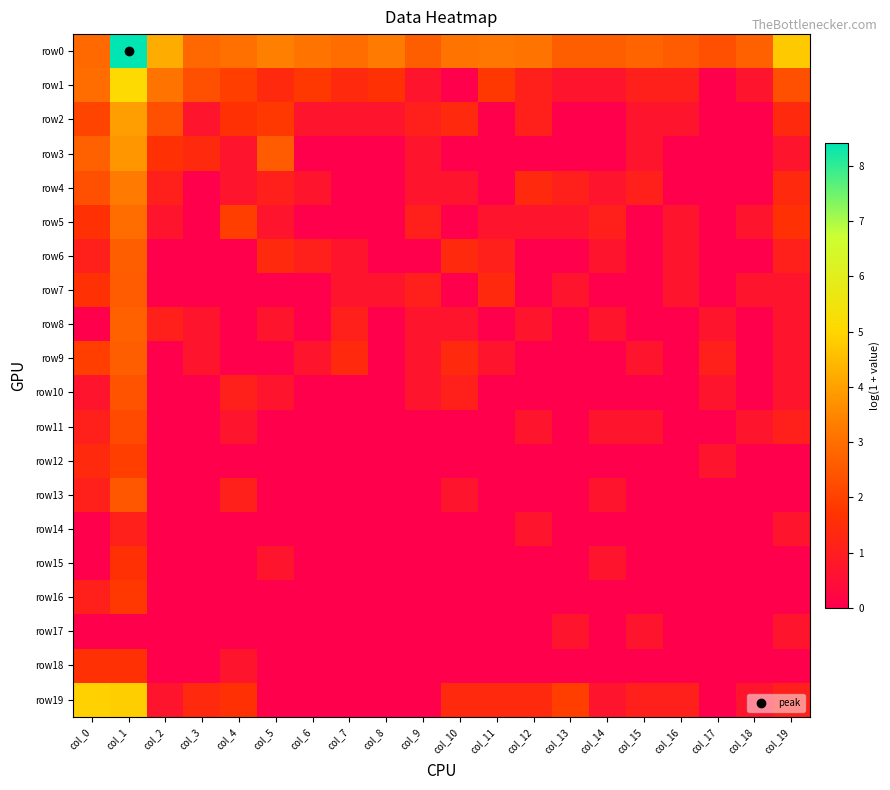

Which label corresponds to the smallest value in the chart?

col_10